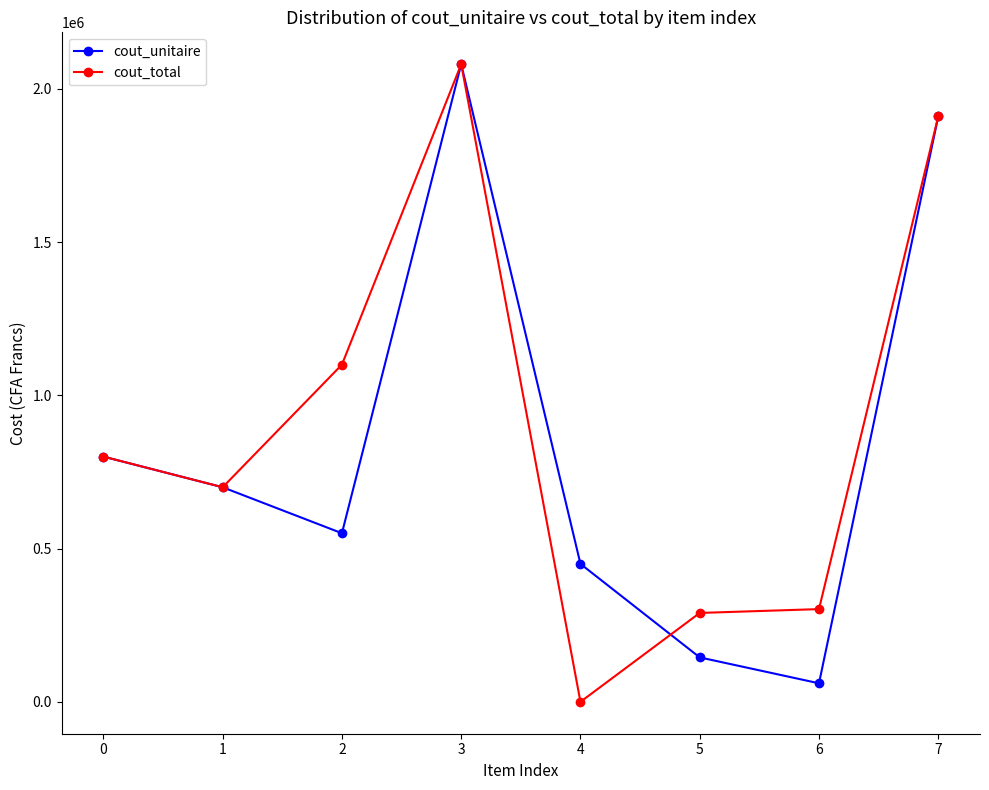

Reading left to right, list all the values displayed in this chart.

cout_unitaire: 800000	700000	550000	2080000	450000	145000	60500	1910000
cout_total: 800000	700000	1100000	2080000	0	290000	302500	1910000